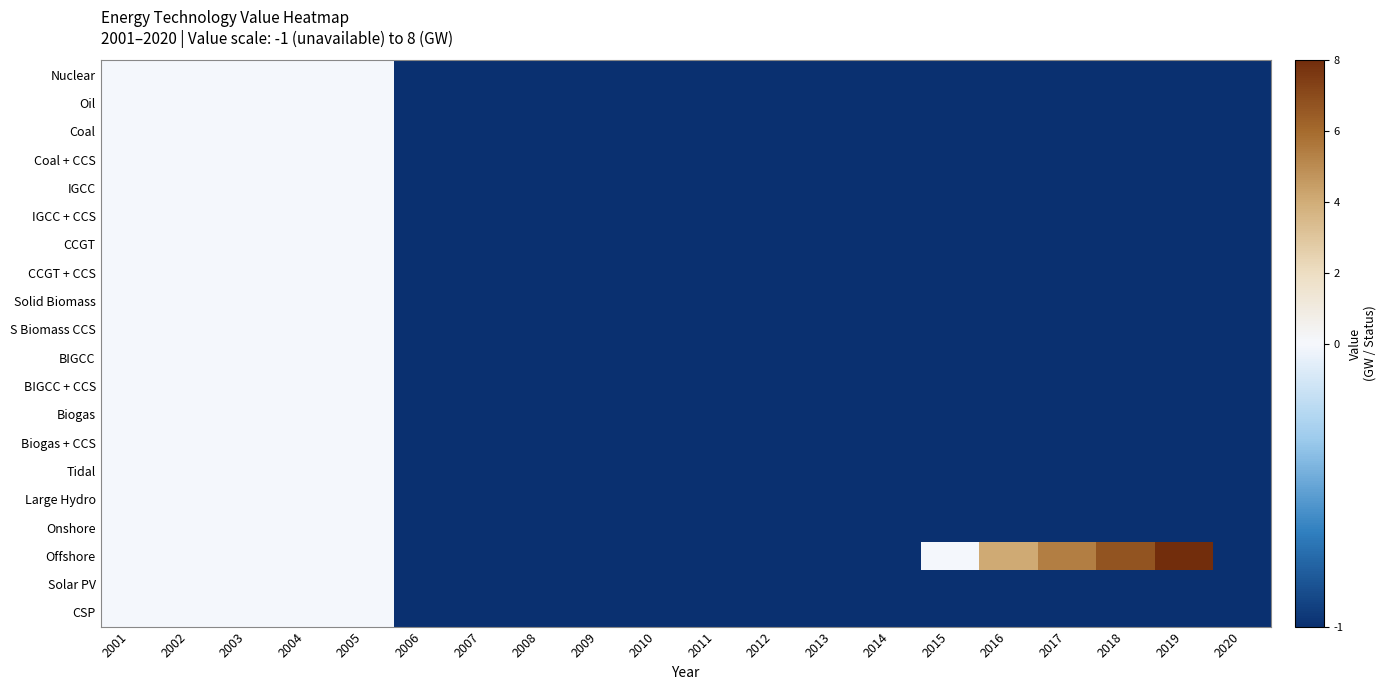

What is the spread (max minus min) of values at 2017?

6.4